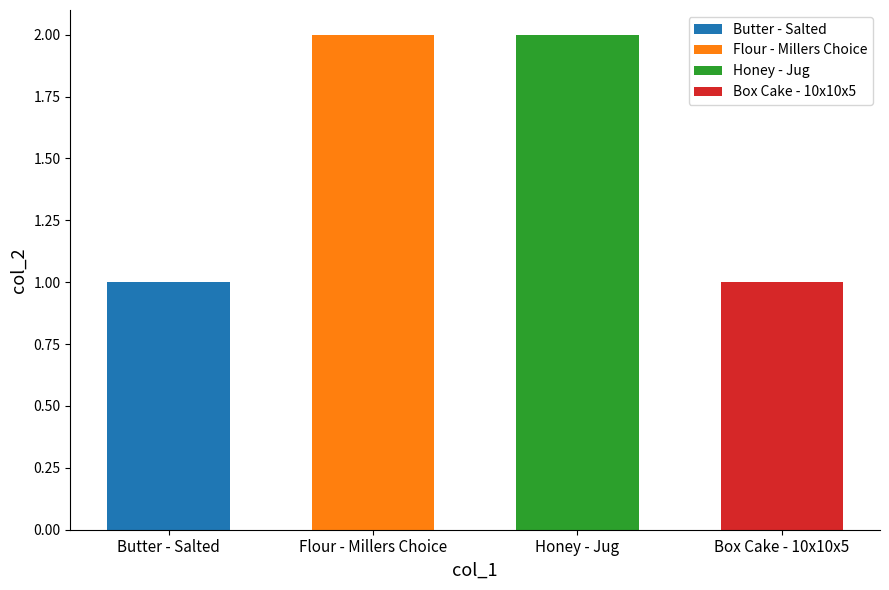

How many categories are shown in the chart?

4